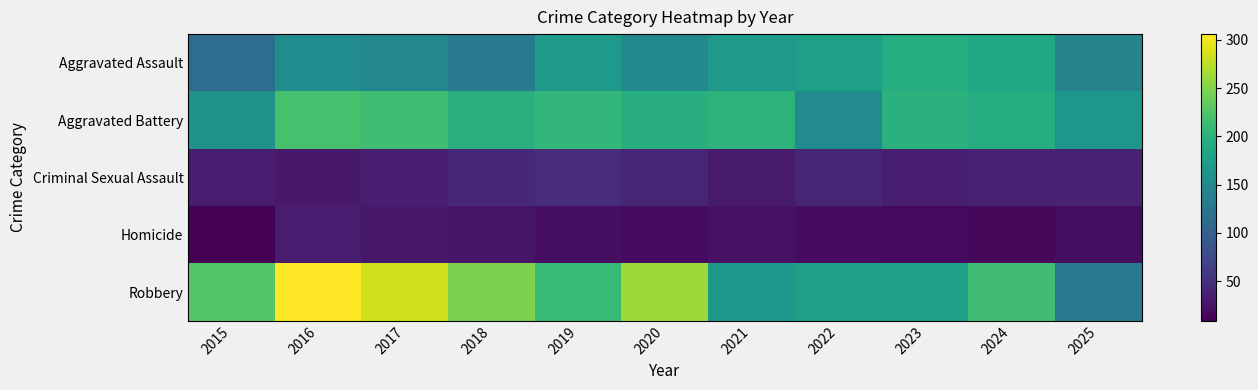

At how many categories does at least one series exceed 124?

11